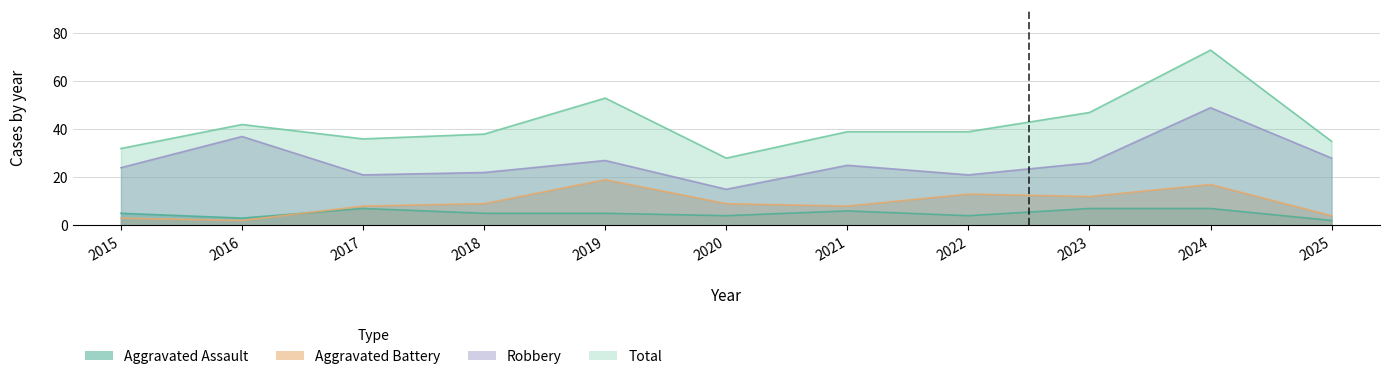

List the labels in order of Aggravated Battery value, smallest first.

2016, 2015, 2025, 2017, 2021, 2018, 2020, 2023, 2022, 2024, 2019